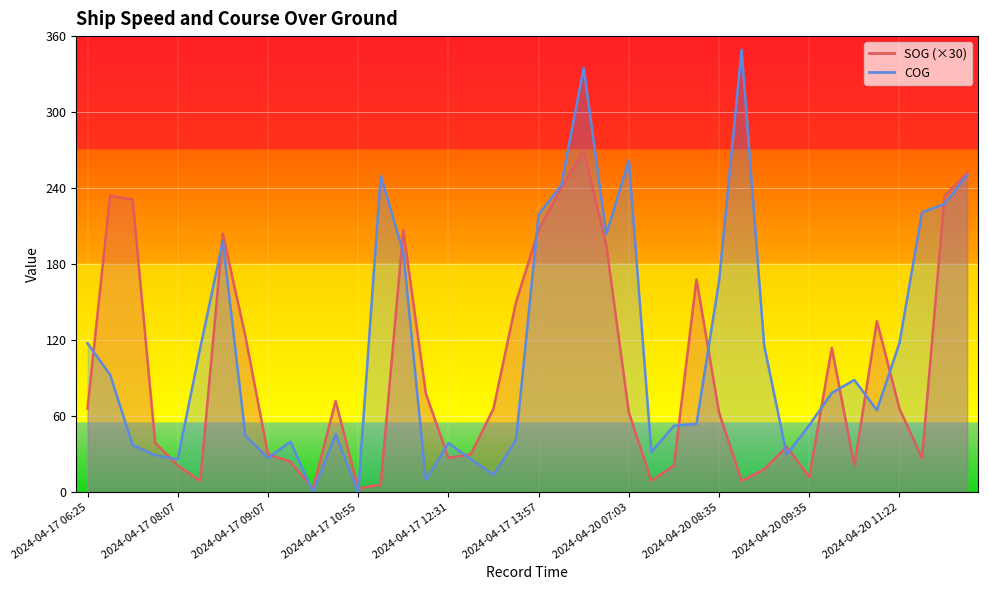

True or false: COG has more than 1 points higher than both neighbors.

True